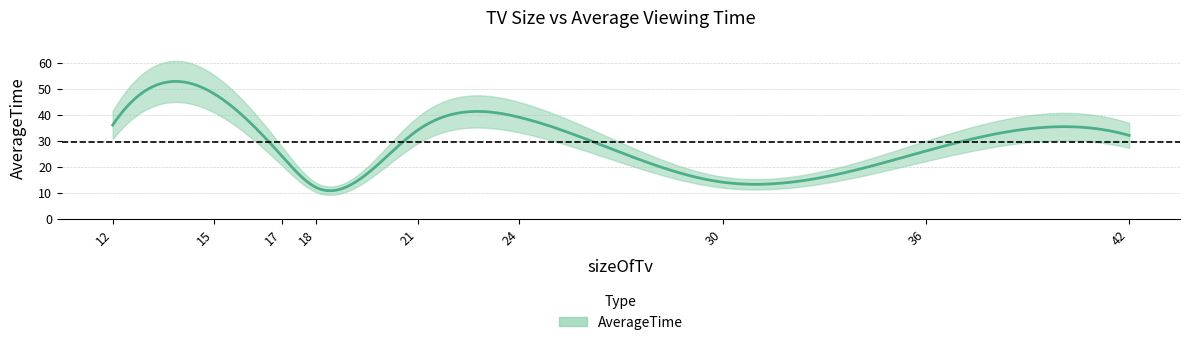

Which has a higher value, 21 or 18?

21